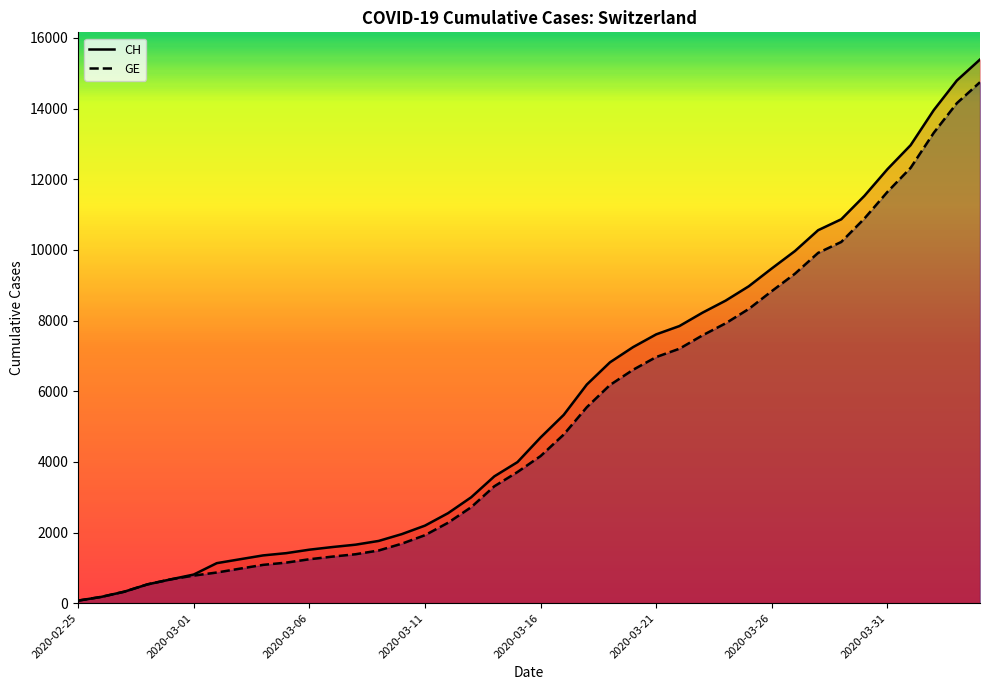

List the series in order of their overall mean, lowest first.

GE, CH